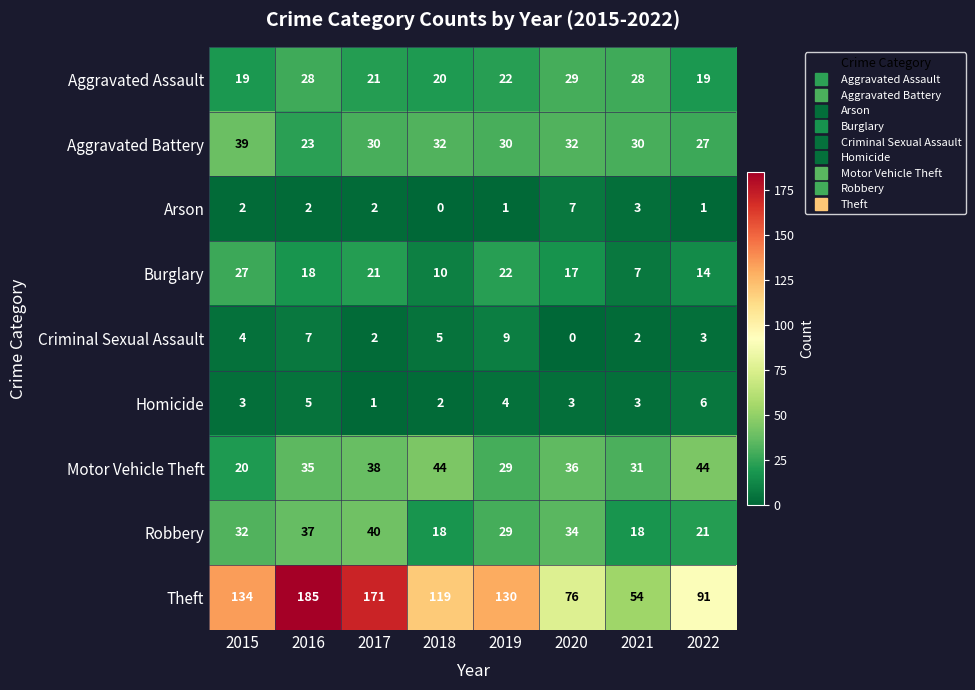

What is the total value across all series at 2019?

276